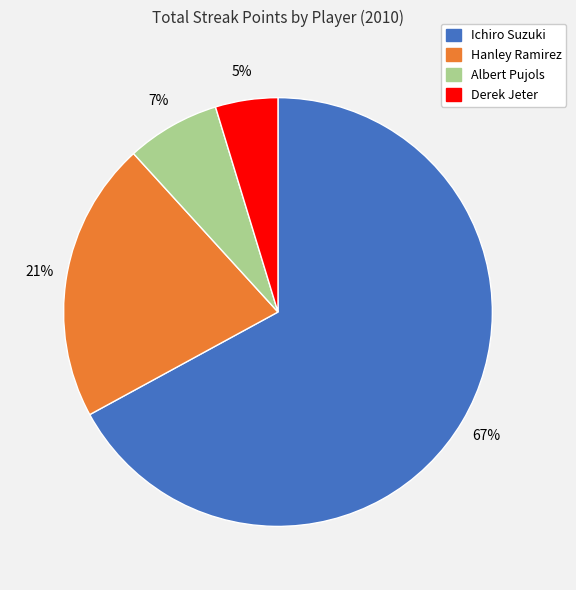

Is it true that Ichiro Suzuki is 82% of the pie?

False